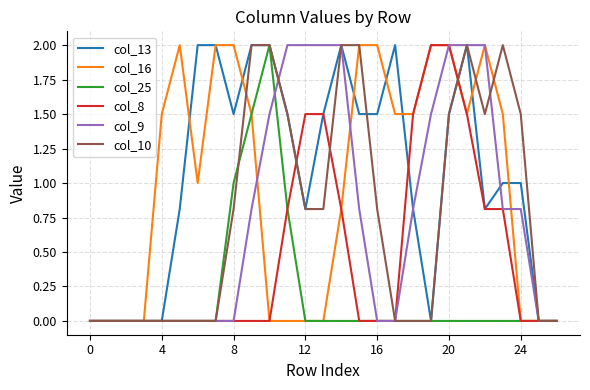

Is this an area chart (filled region under the line)?

No